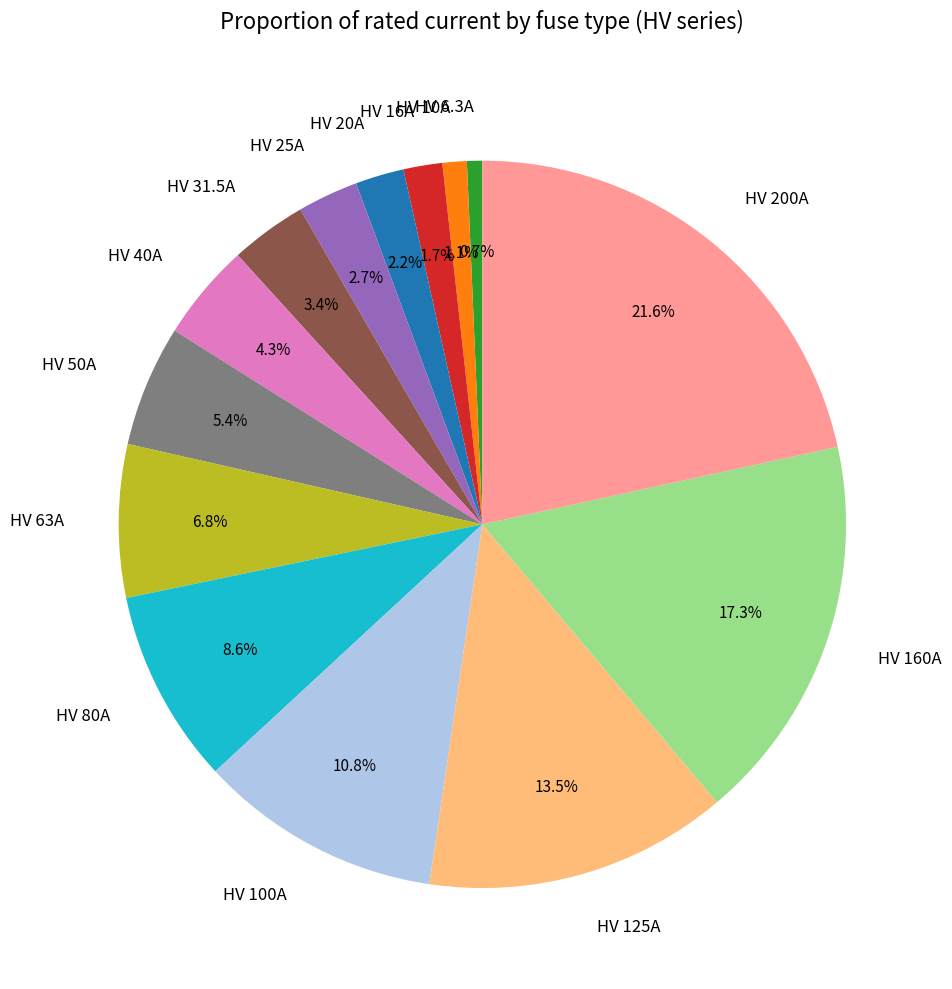

To the nearest percent, what is the difference between the largest and smallest slice percentages?

21%